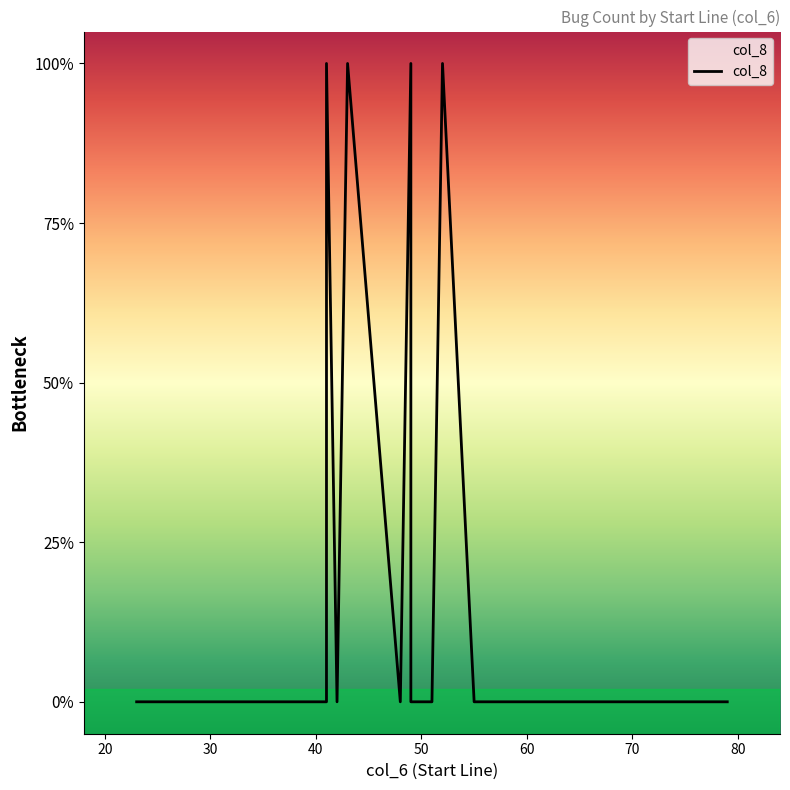

Is this an area chart (filled region under the line)?

No